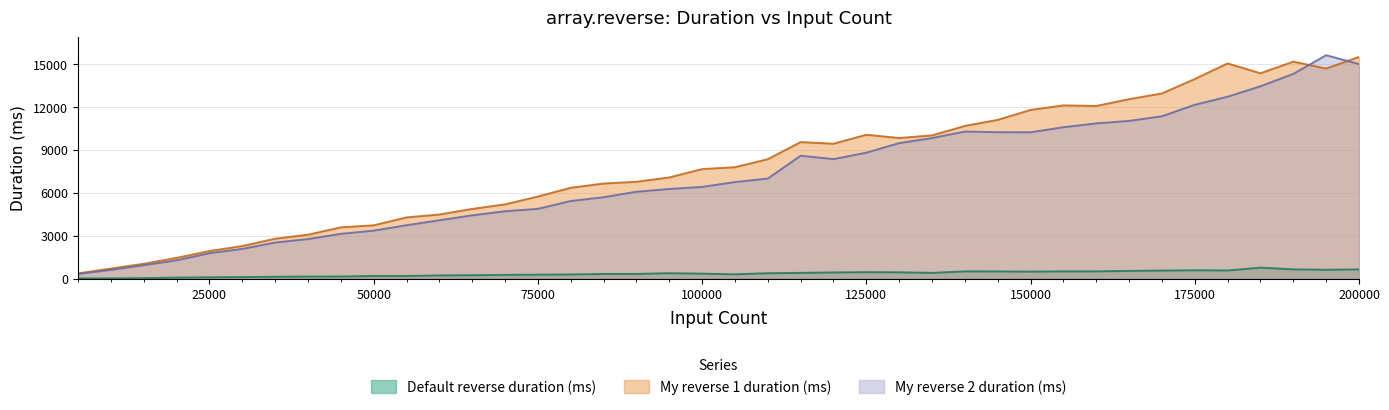

Between which two adjacent categories do My reverse 2 duration (ms) and My reverse 1 duration (ms) first intersect?

190000 and 195000